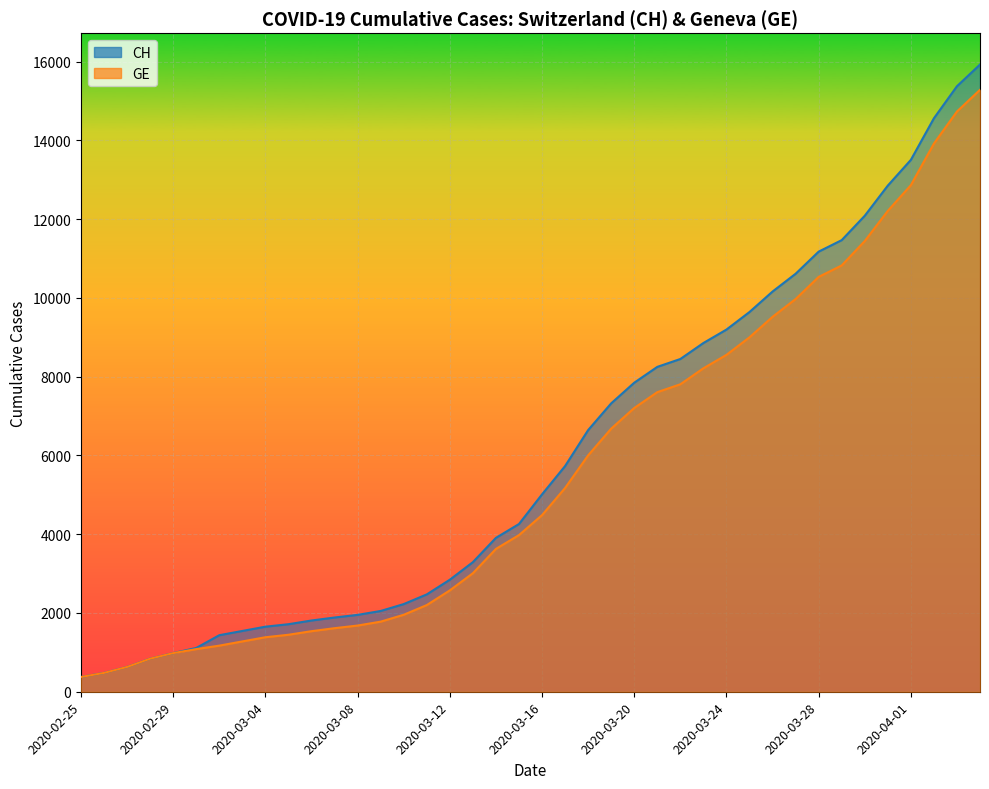

Which series changed the most between 2020-03-15 and 2020-05-02?

CH